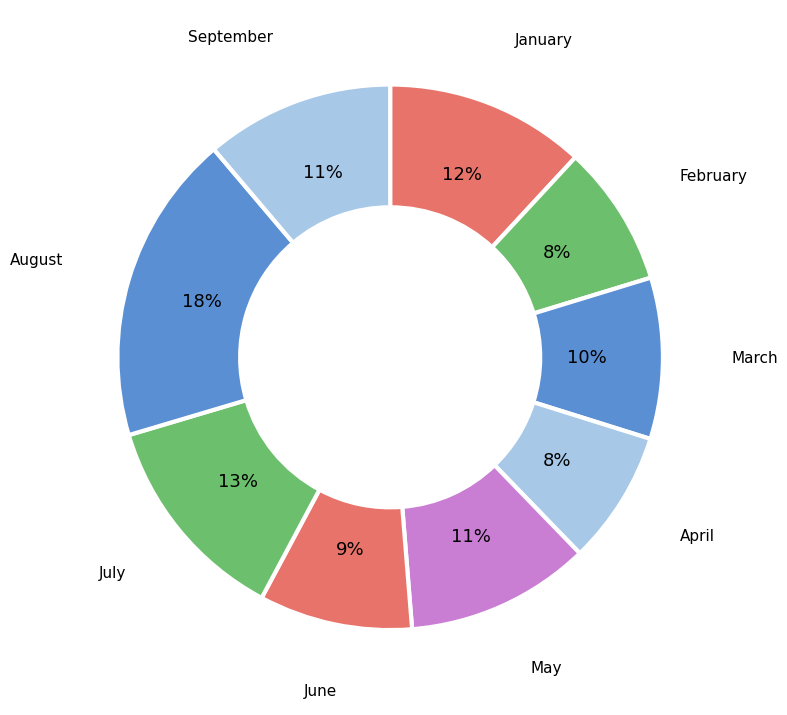

To the nearest percent, what is the average slice percentage?

11%